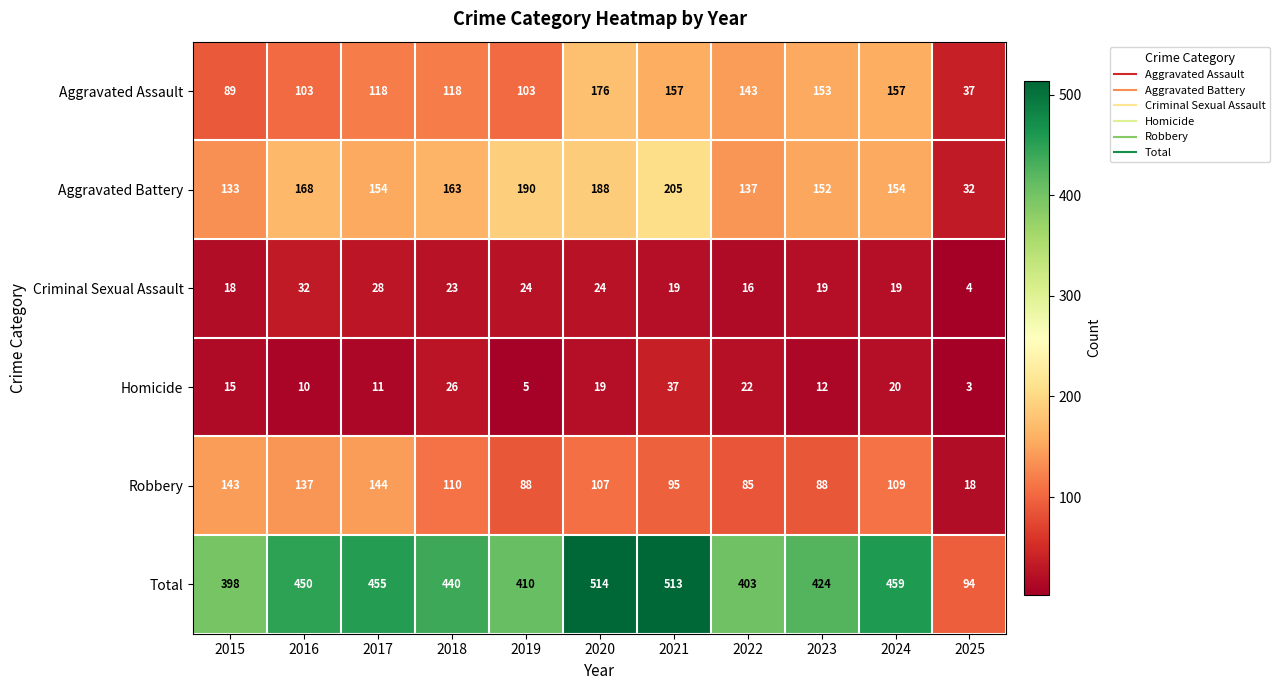

What is the average value of the Homicide series?

16